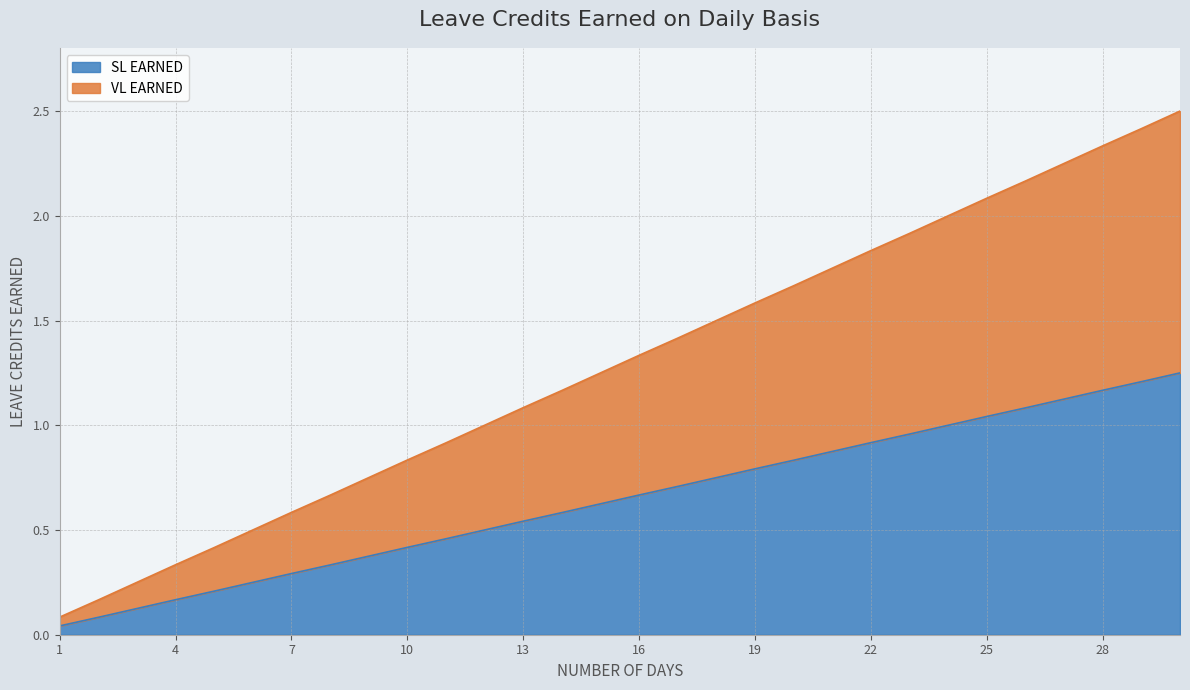

Does the chart display data point markers on the line(s)?

No